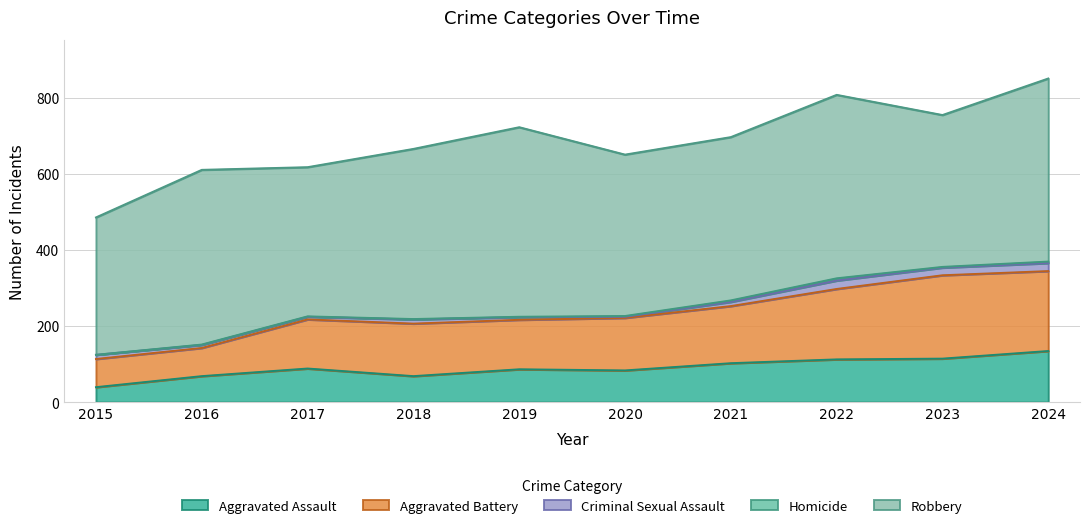

Is the value of Aggravated Assault at 2015 greater than the value of Aggravated Battery at 2017?

No